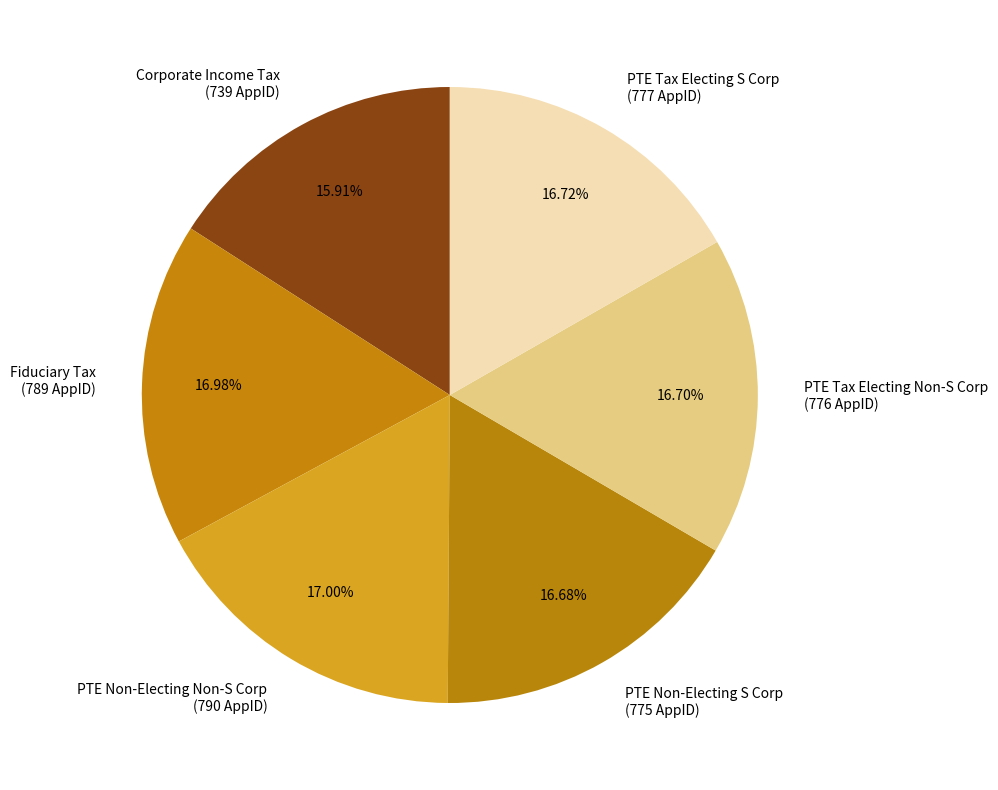

Which slice is the smallest?

Corporate Income Tax